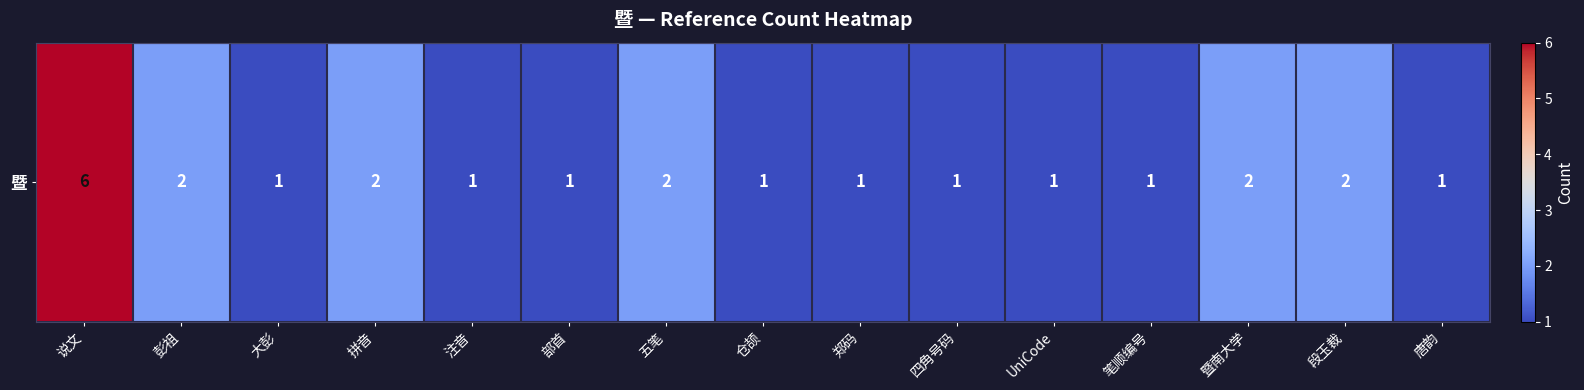

Is it true that the value at 唐韵 is 0?

False